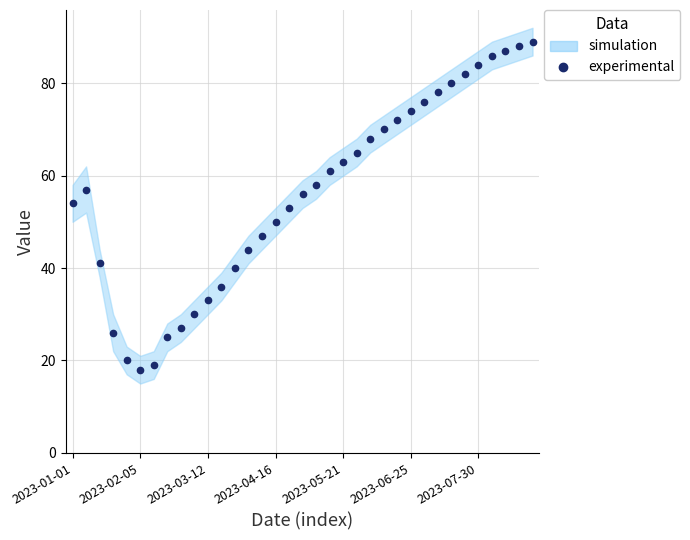

How many lines are shown in the chart?

1